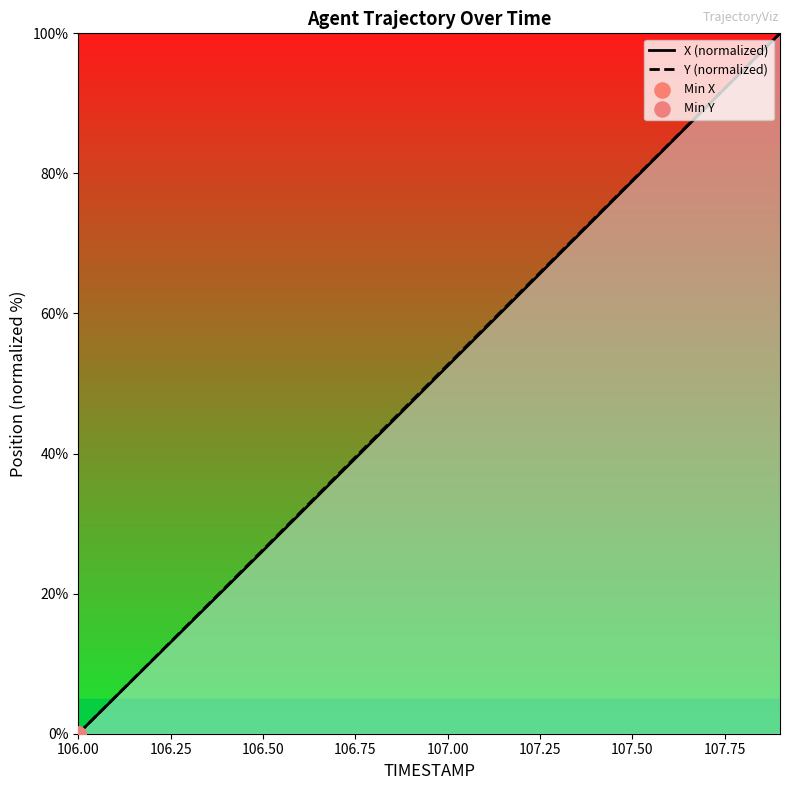

What are all the series names shown in the legend?

X (normalized), Y (normalized)